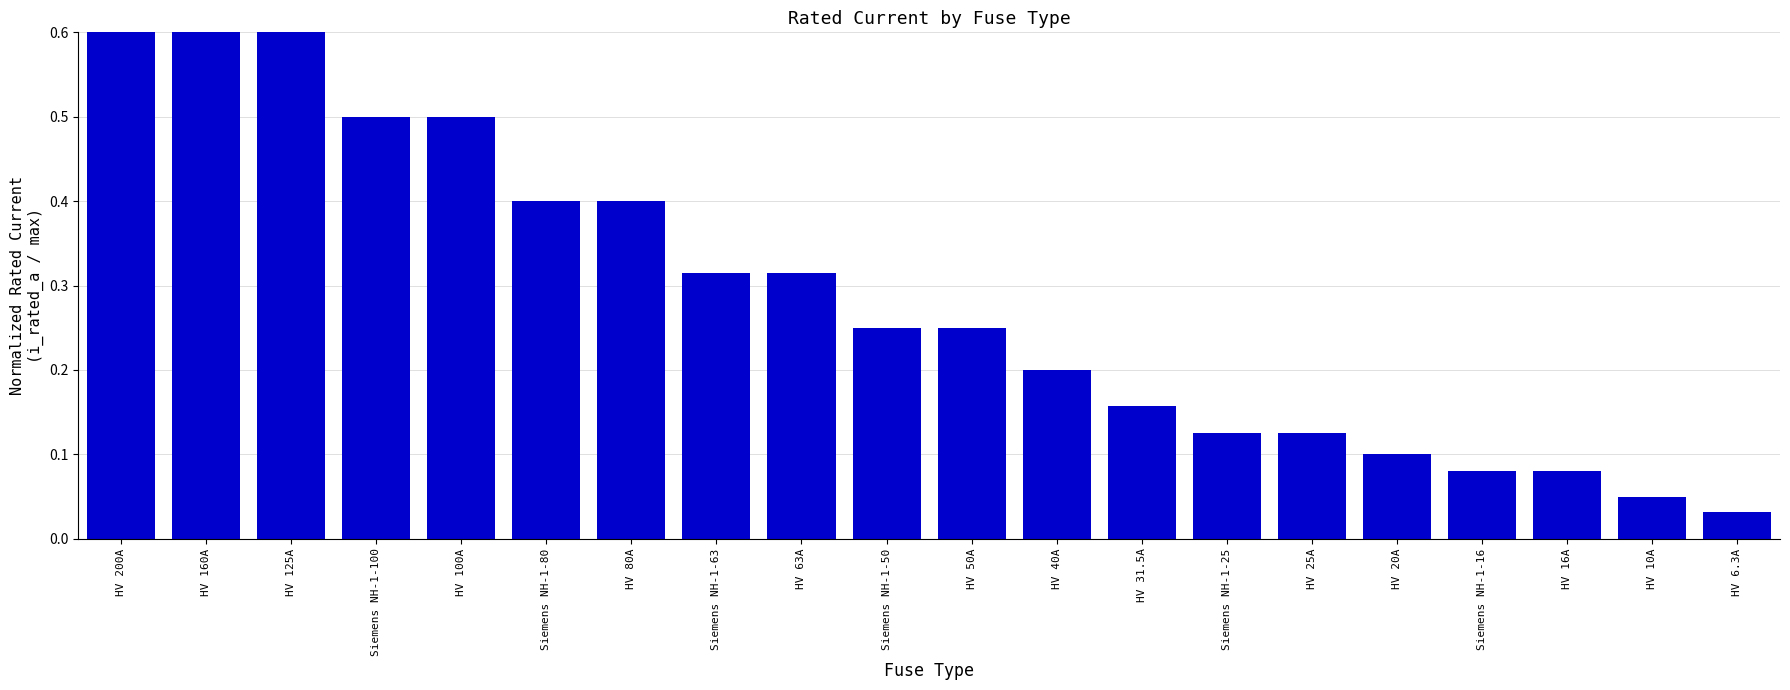

What is the label of the 16th bar from the left?

HV 20A